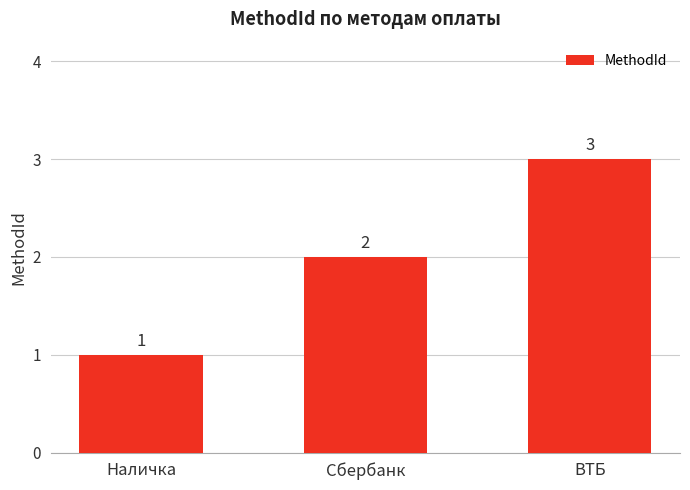

What is the minimum value shown in the chart?

1